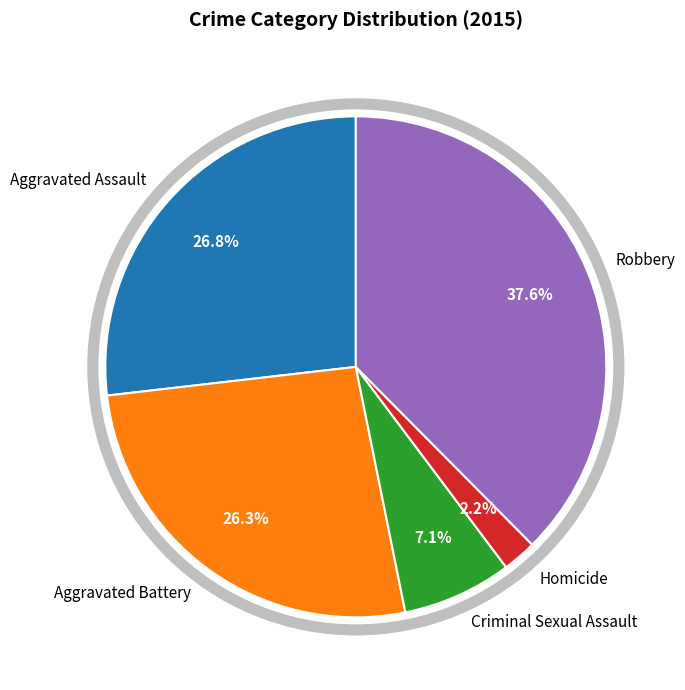

What percentage is the Robbery slice, to the nearest percent?

38%